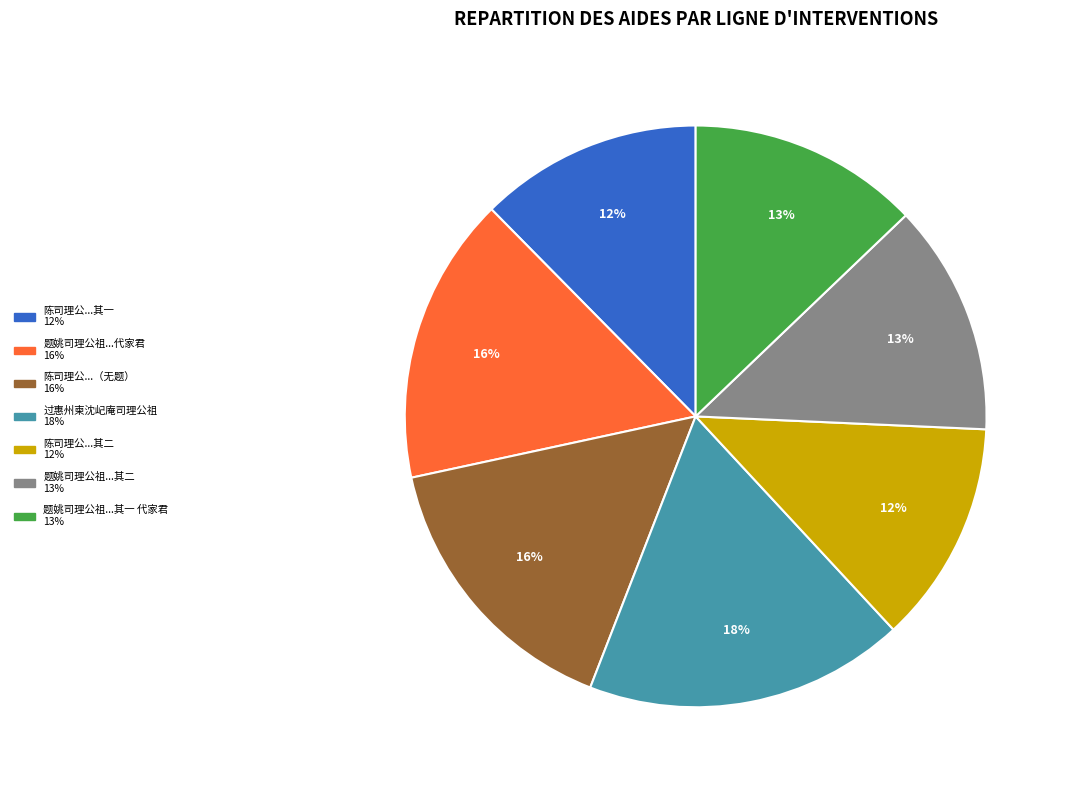

Is there any slice that represents more than half of the pie?

No